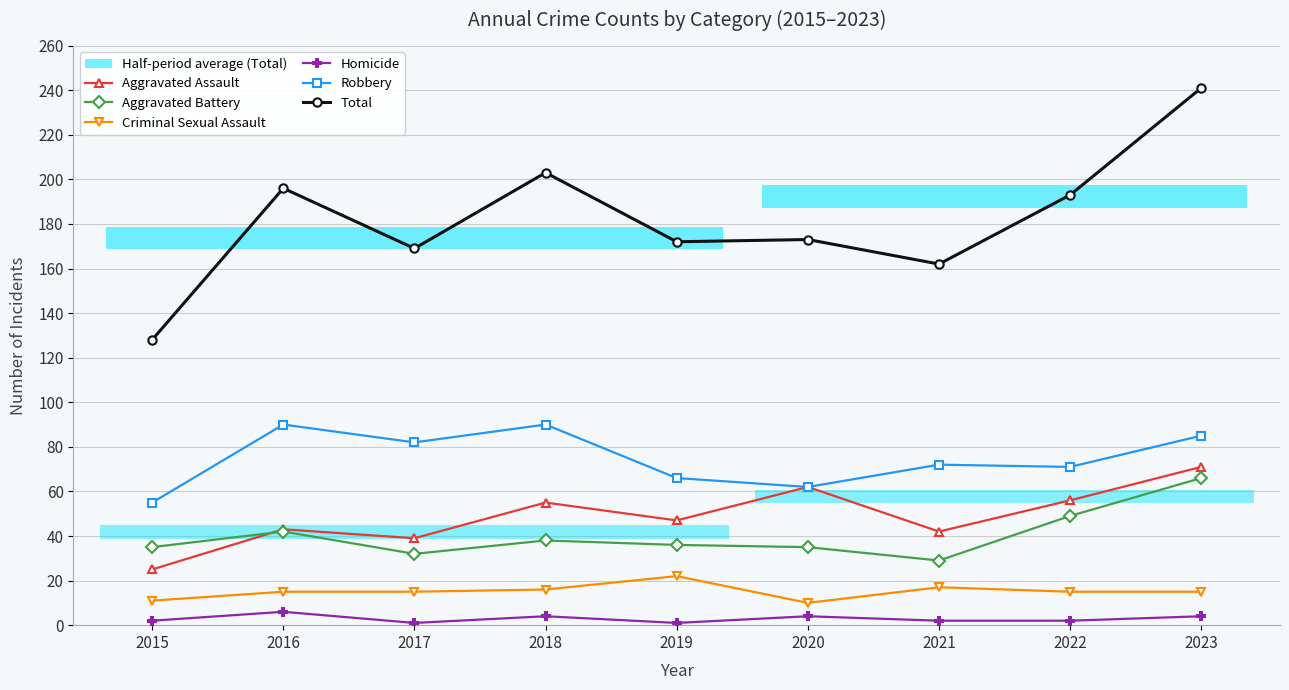

Is the value of Robbery at 2021 greater than the value of Criminal Sexual Assault at 2023?

Yes